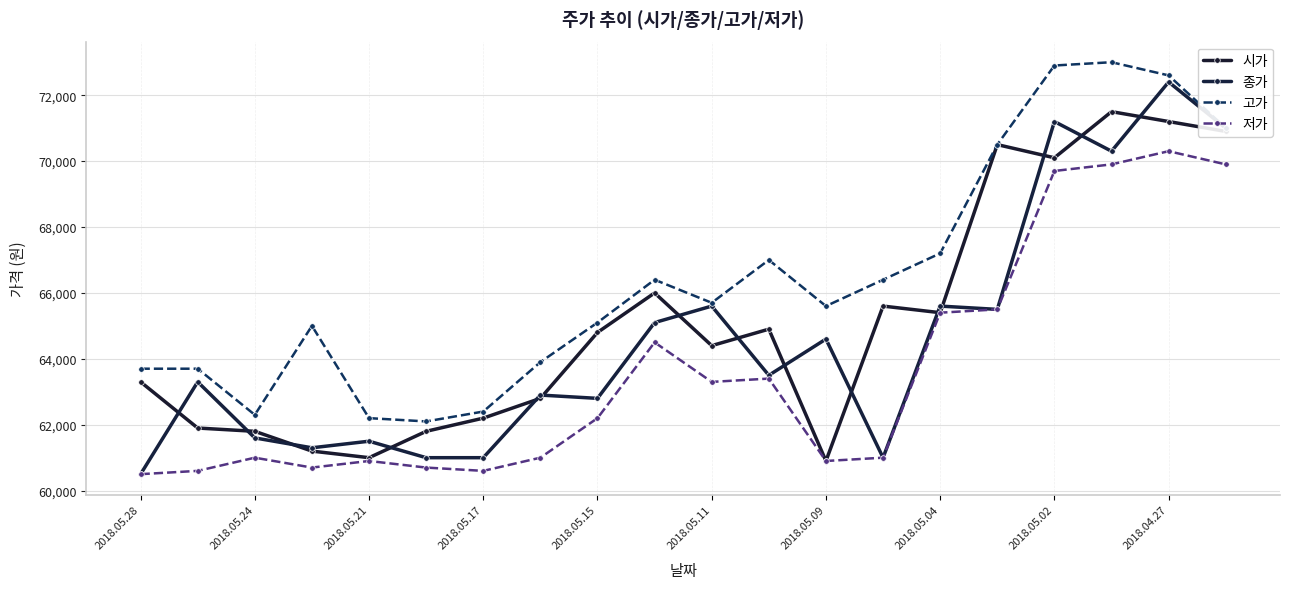

Count the number of categories in the chart.

20